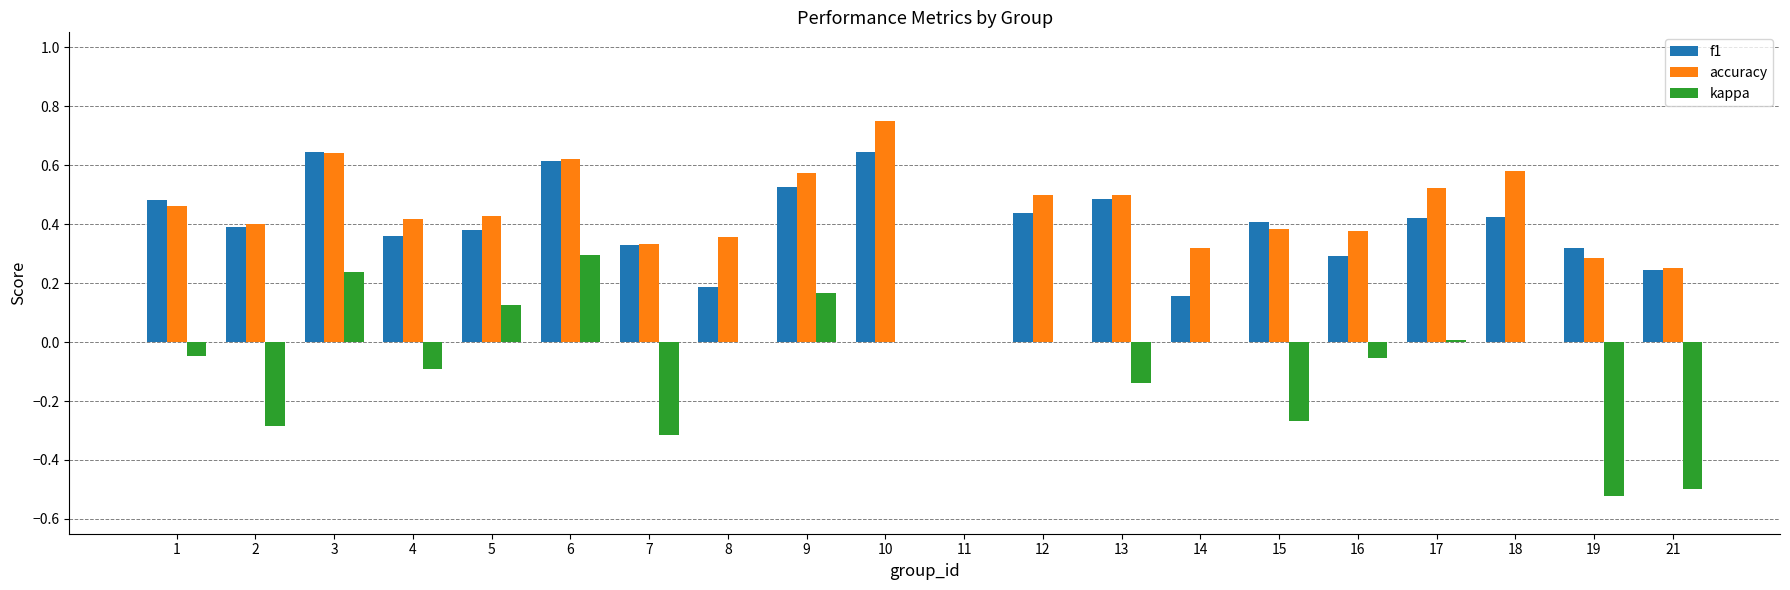

Between 7 and 9, which series saw the biggest shift?

kappa